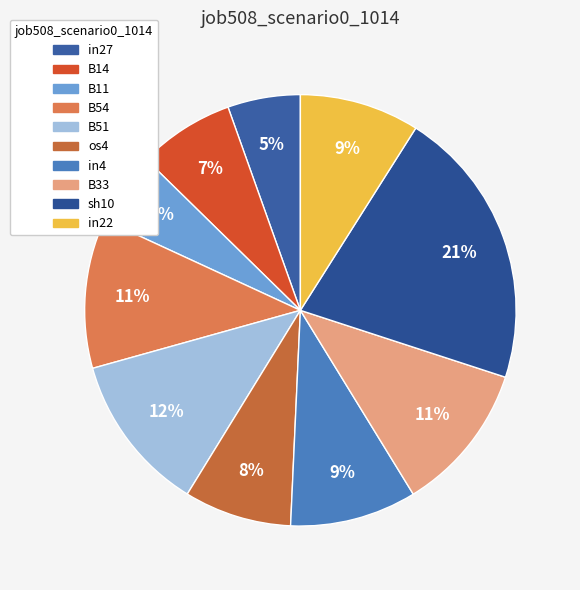

Does any single category account for the majority?

No